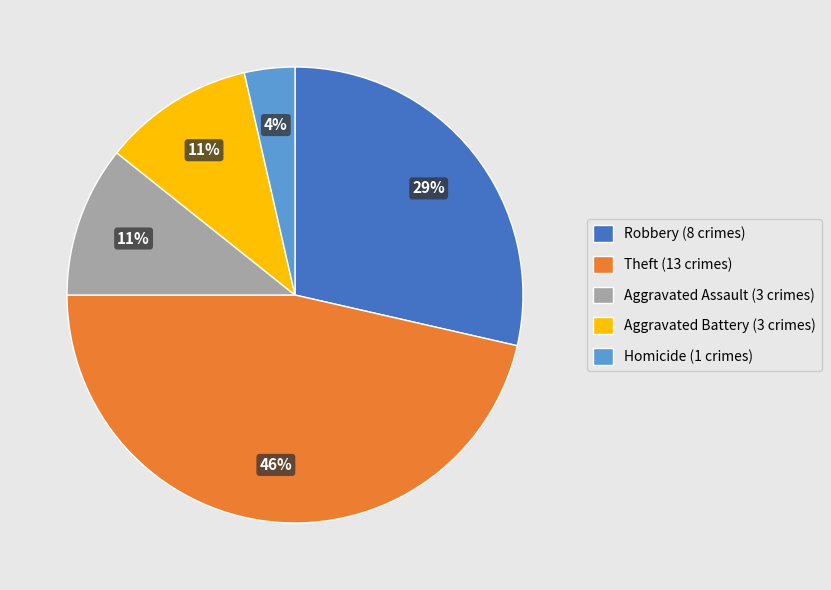

To the nearest percent, what percentage of the pie is Theft?

46%